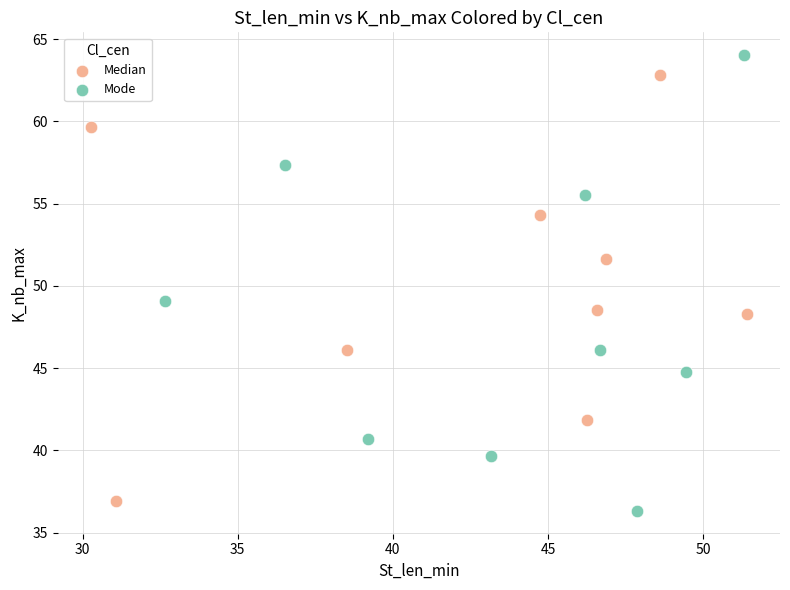

Which series contains the highest Y value?

Mode